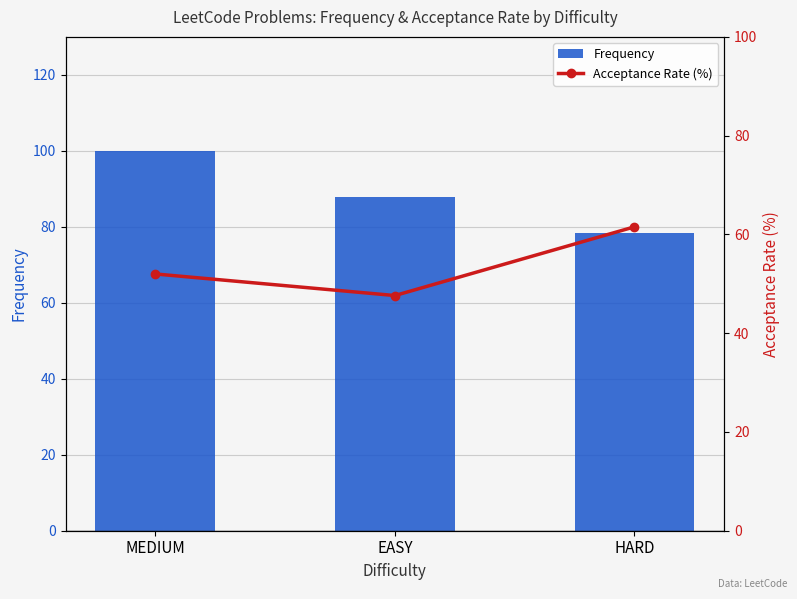

Between EASY and HARD, which series saw the biggest shift?

Acceptance Rate (%)